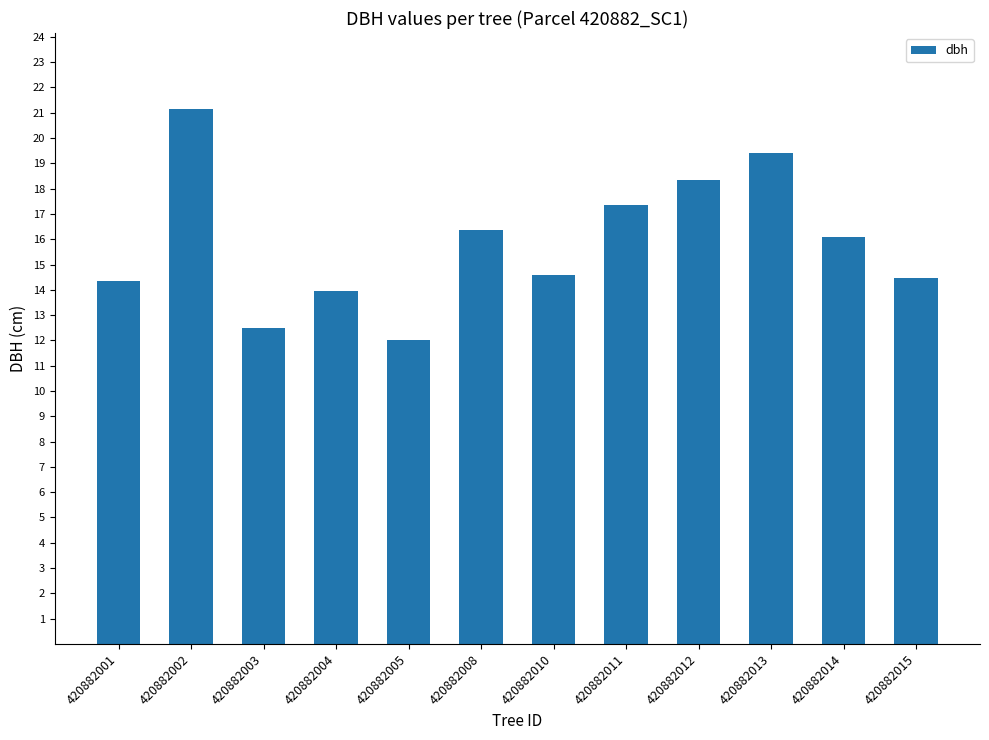

The chart shows a value of 18.4 at 420882012. True or false?

True